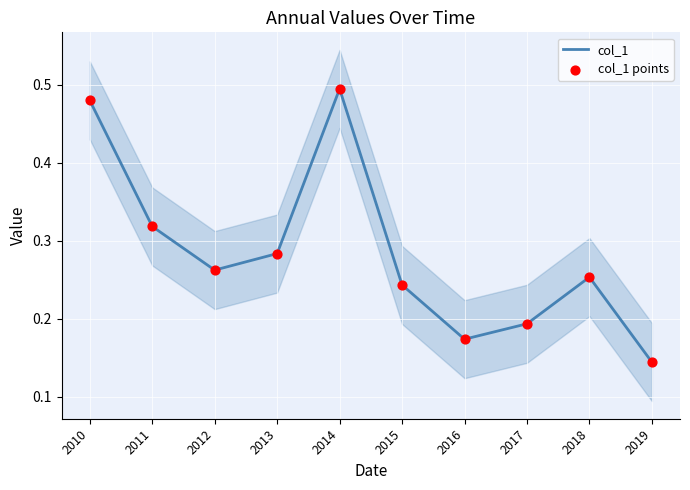

At which category is the sum across all series the highest?

2014